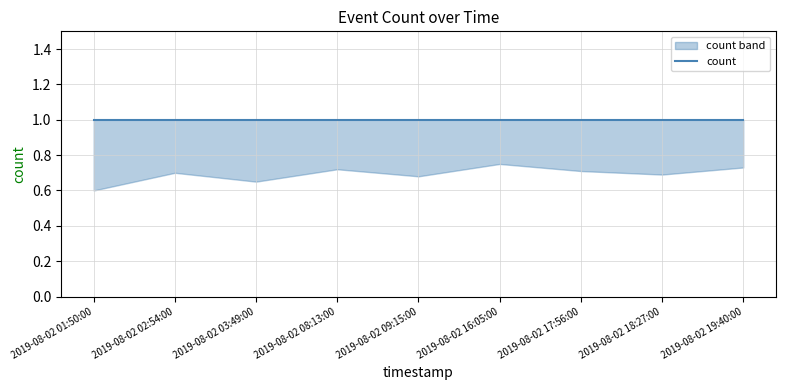

What is the spread (max minus min) of values at 2019-08-02 16:05:00?

0.2